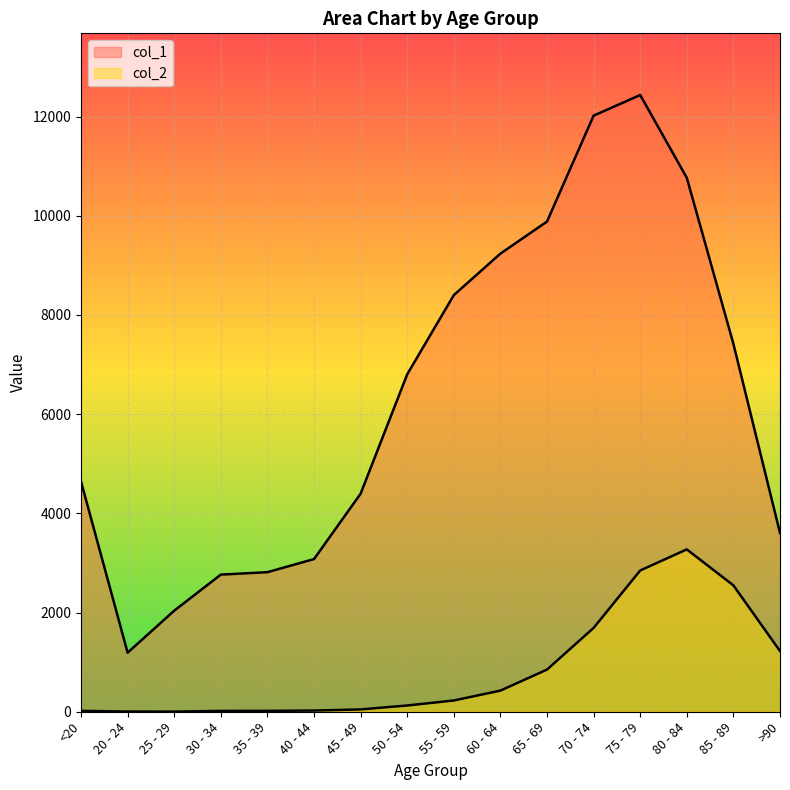

True or false: col_1 has a value of 12018 at 70 - 74.

True